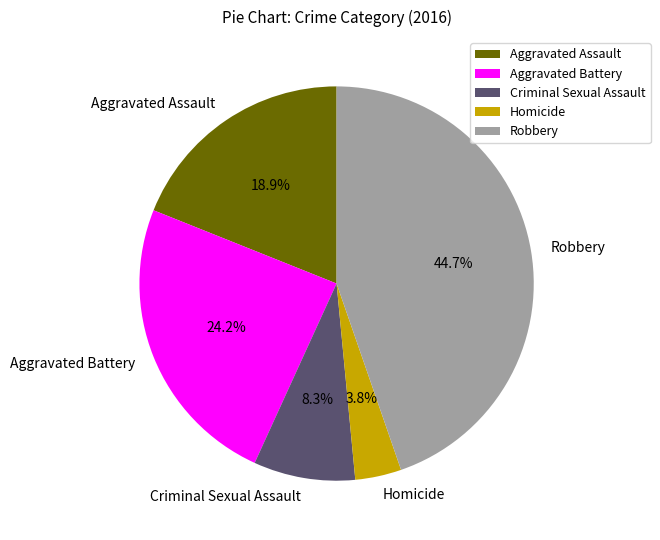

True or false: Aggravated Assault accounts for 34% of the total.

False